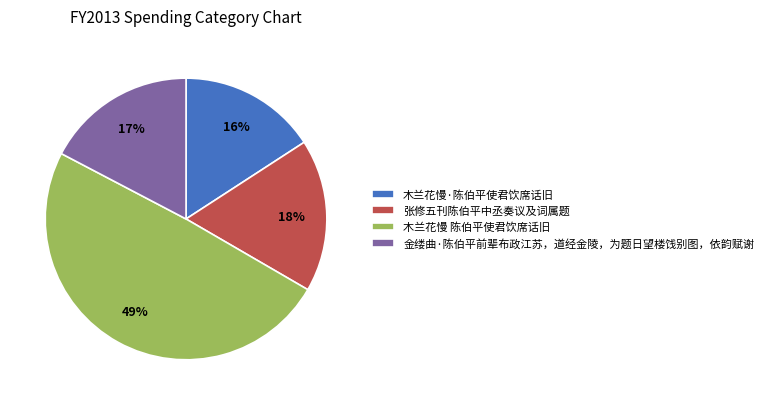

Is there a majority slice in this chart?

No